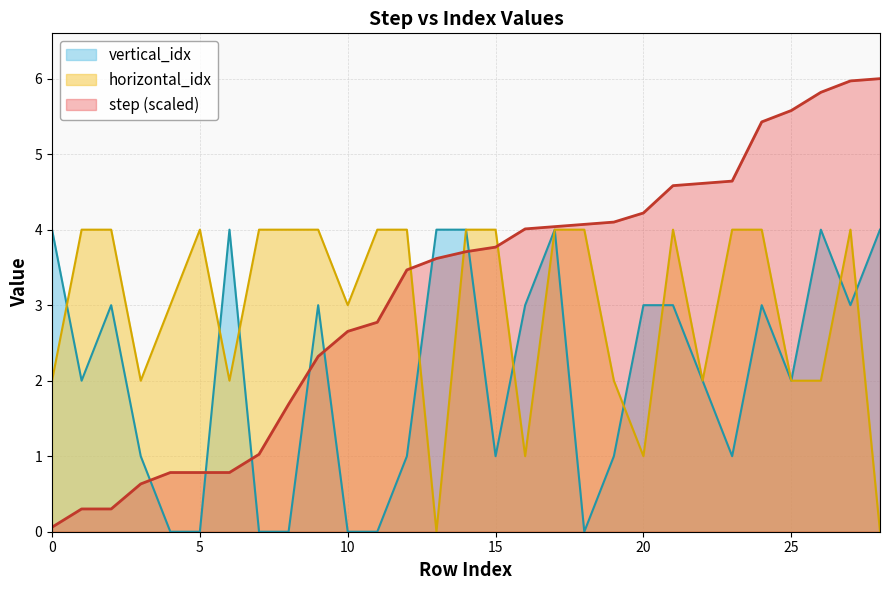

Between 25 and 28, which series saw the biggest shift?

vertical_idx